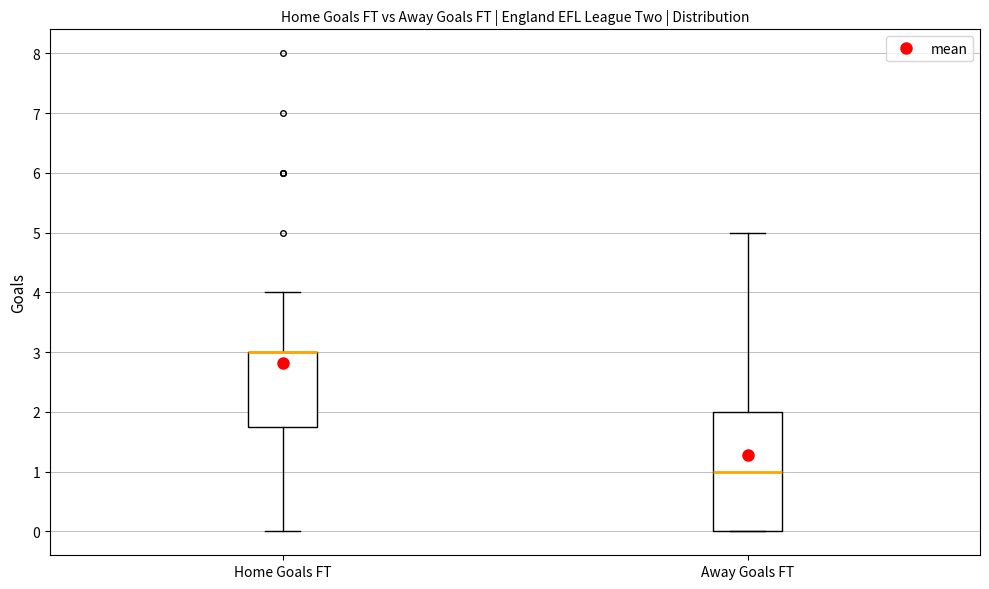

Where does the lower whisker of the box for Home Goals FT end on the y-axis? The values are not printed on the chart, so give them approximately, as read against the axis.

0.0